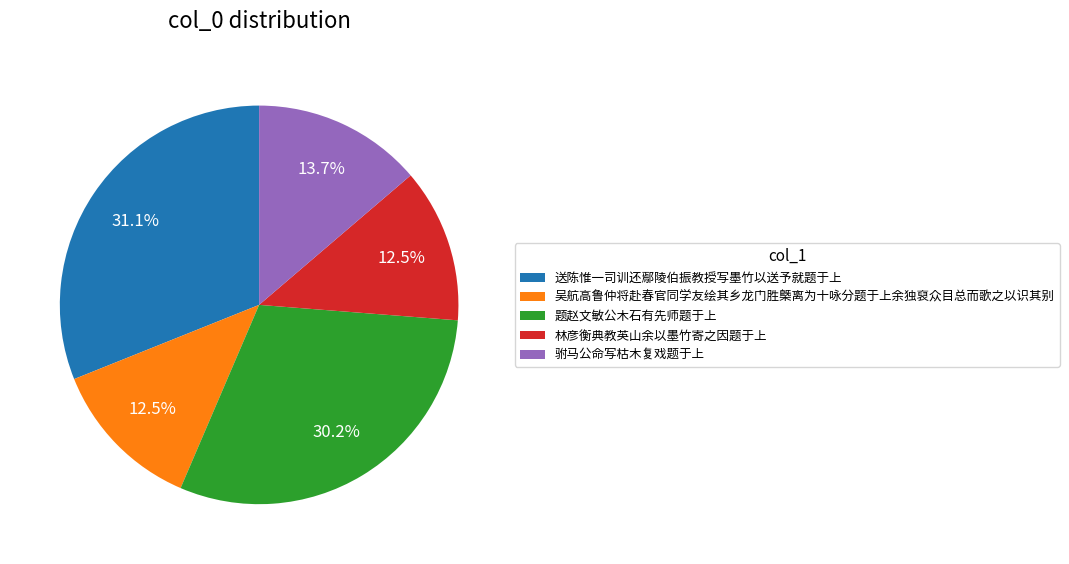

Is the sum of 送陈惟一司训还鄢陵伯振教授写墨竹以送予就题于上 and 林彦衡典教英山余以墨竹寄之因题于上 greater than half?

No